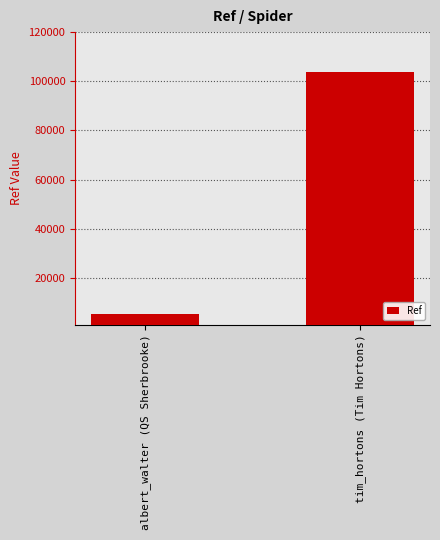

The value at albert_walter (QS Sherbrooke) is 5381. True or false?

True